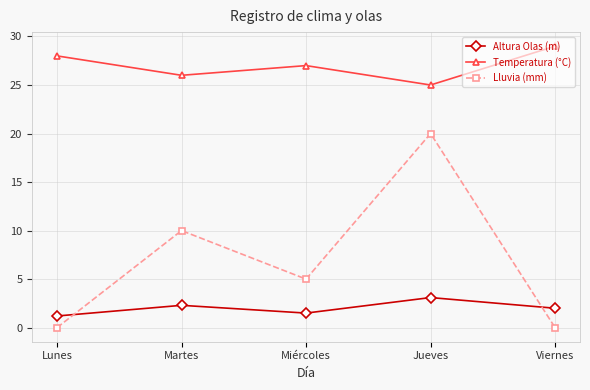

What is the maximum value shown in the chart?

29.0